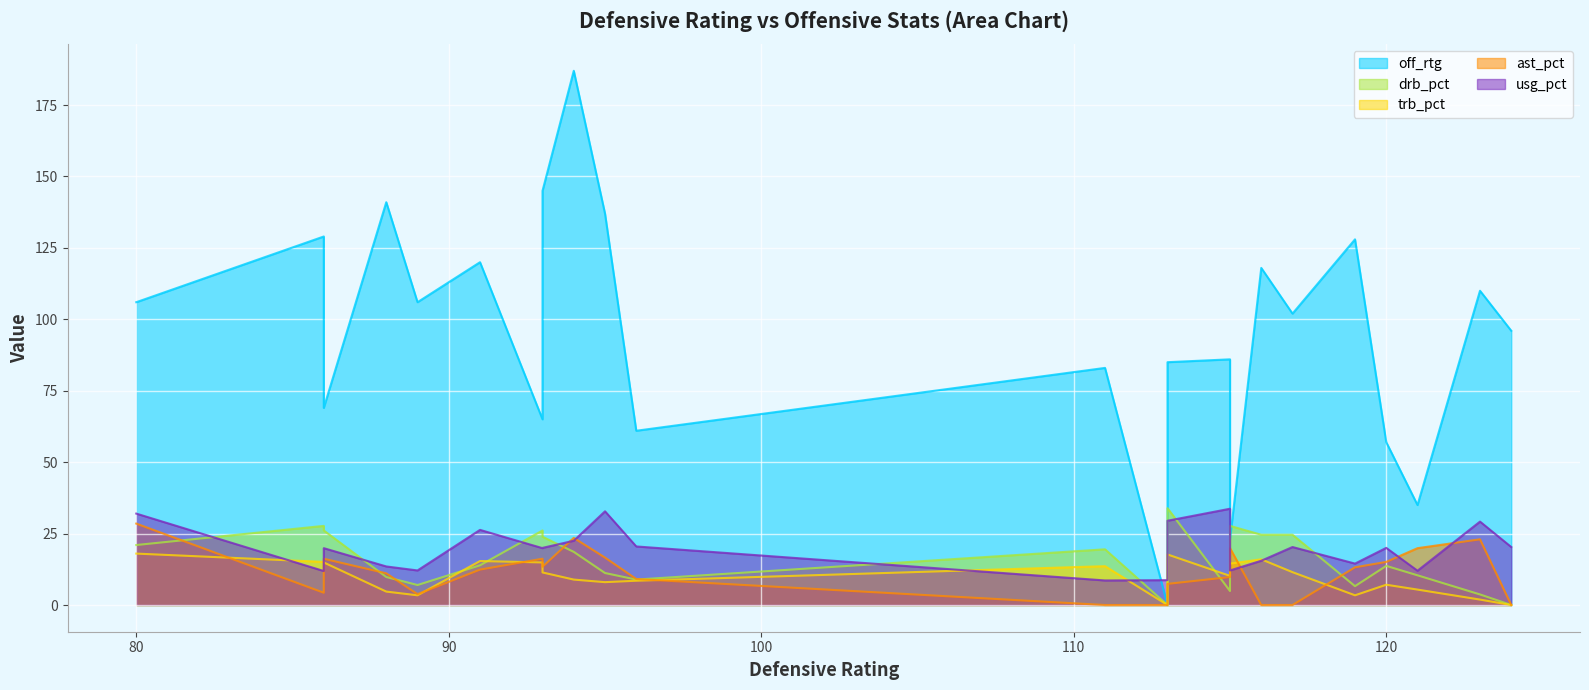

At how many categories does at least one series exceed 131?

4